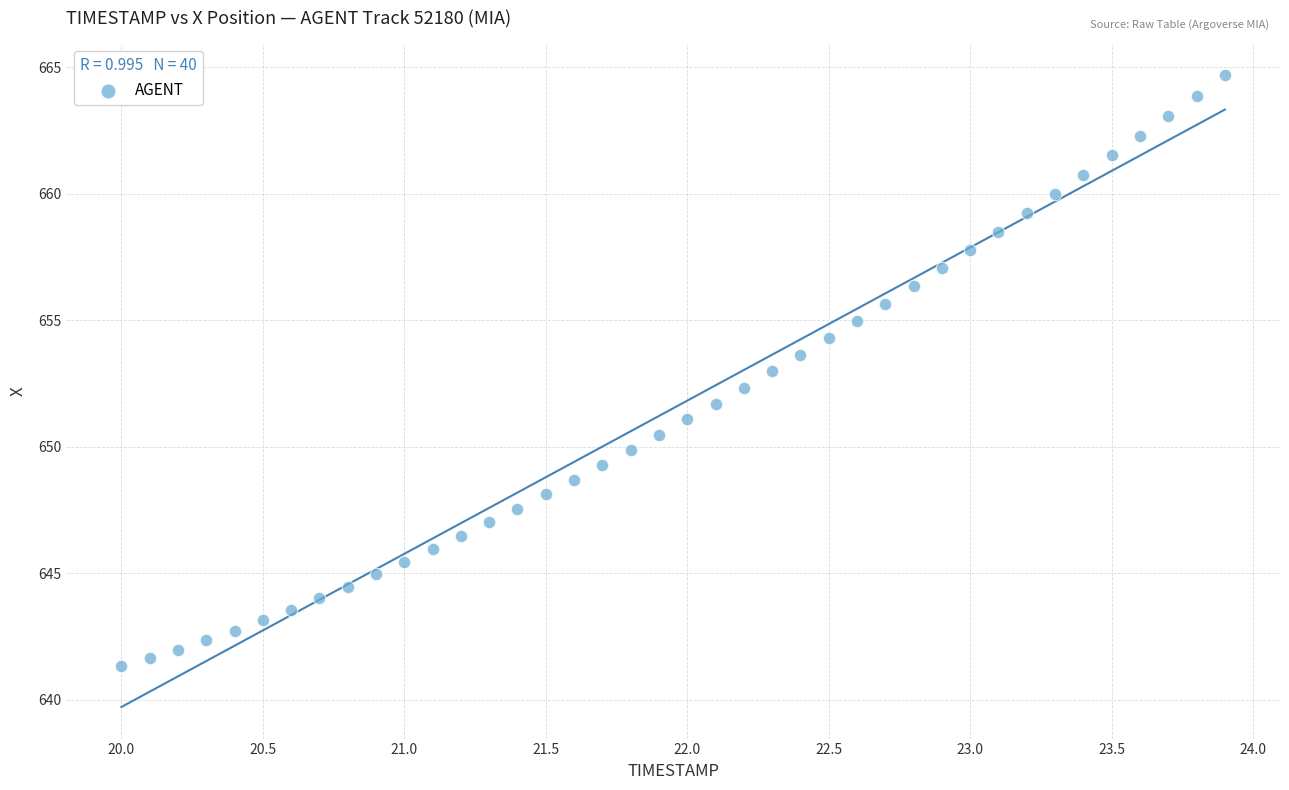

What is the range of X values (max minus min)?

3.9